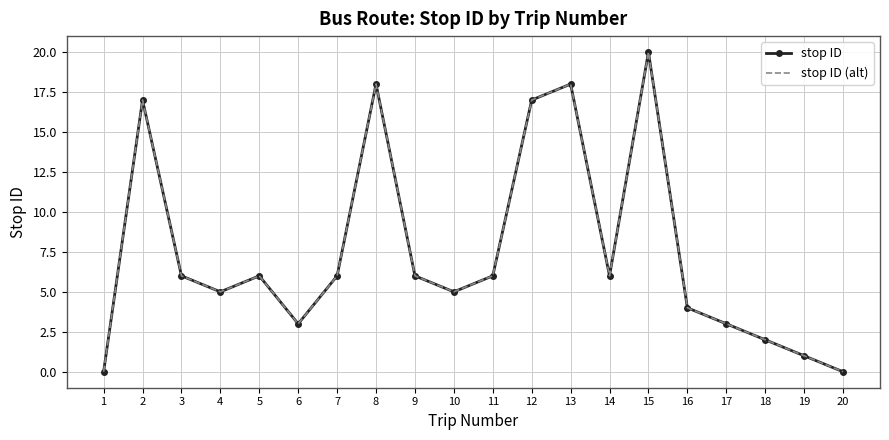

Which series has the widest spread of values?

stop ID